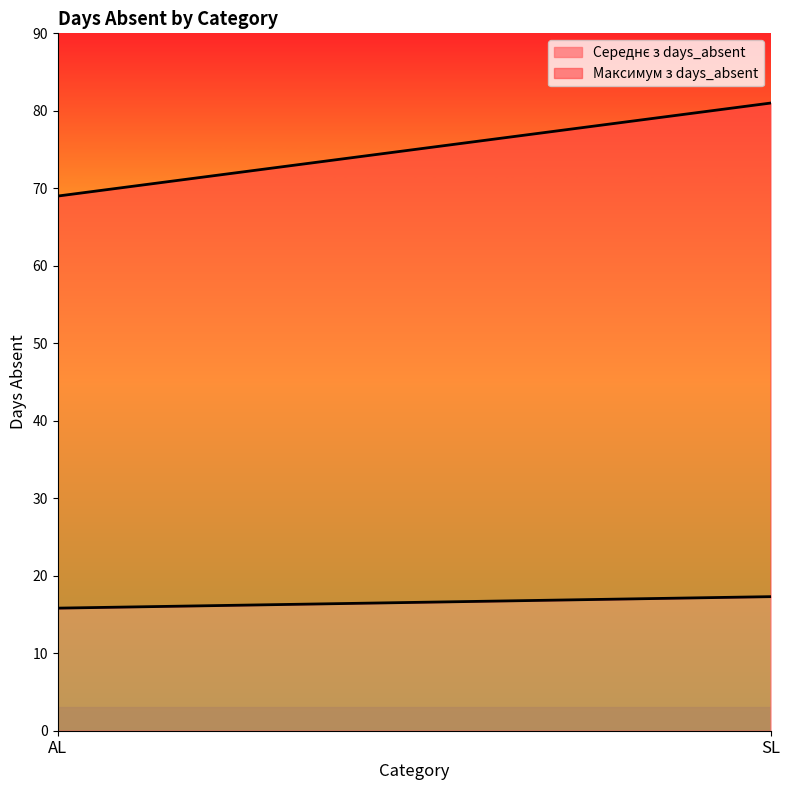

What is the total value across all series at SL?

81.0